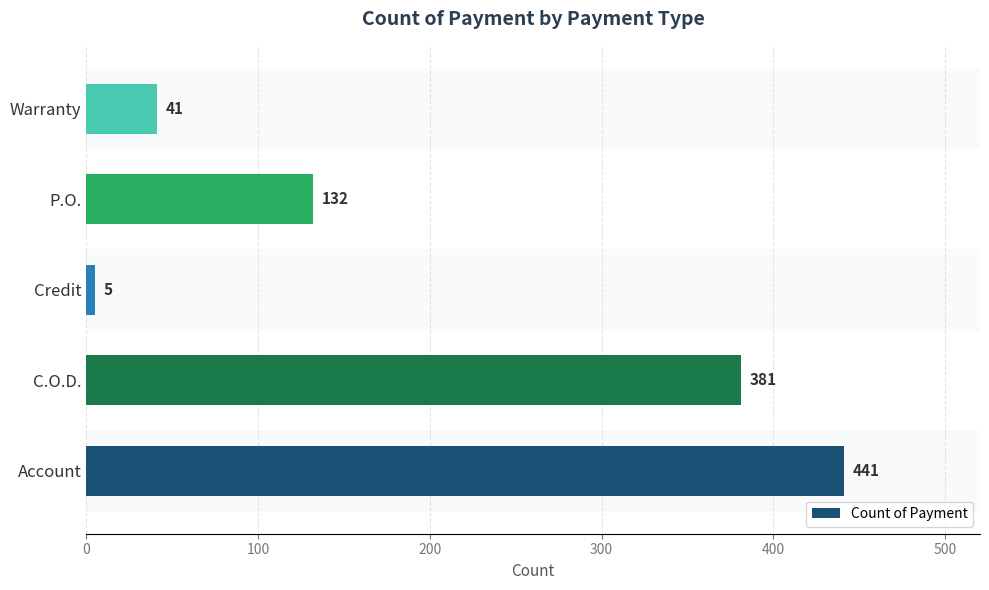

Which has a higher value, P.O. or Account?

Account